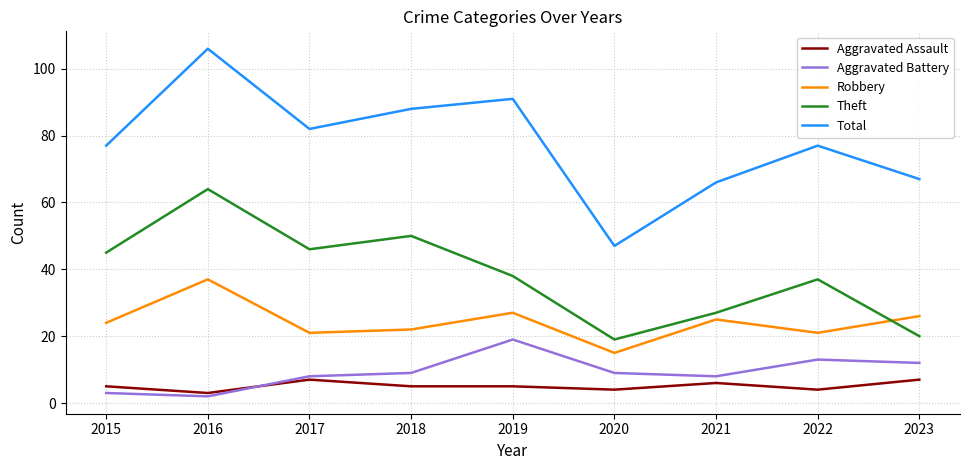

Is the value of Total at 2021 greater than the value of Aggravated Battery at 2022?

Yes